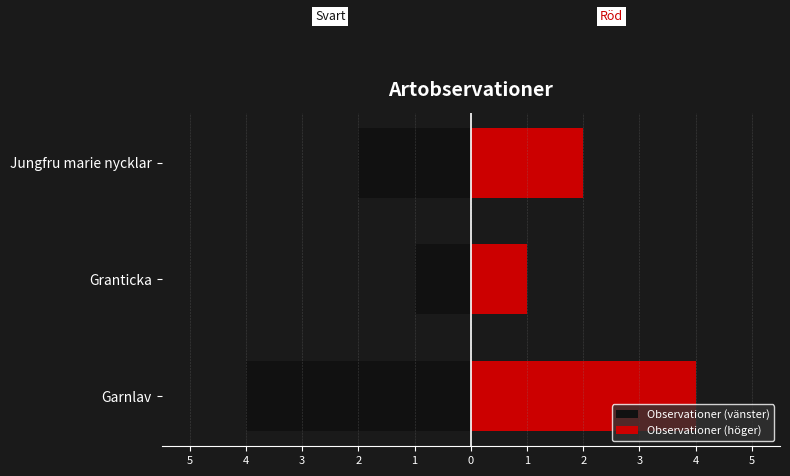

How many groups of bars are there?

3